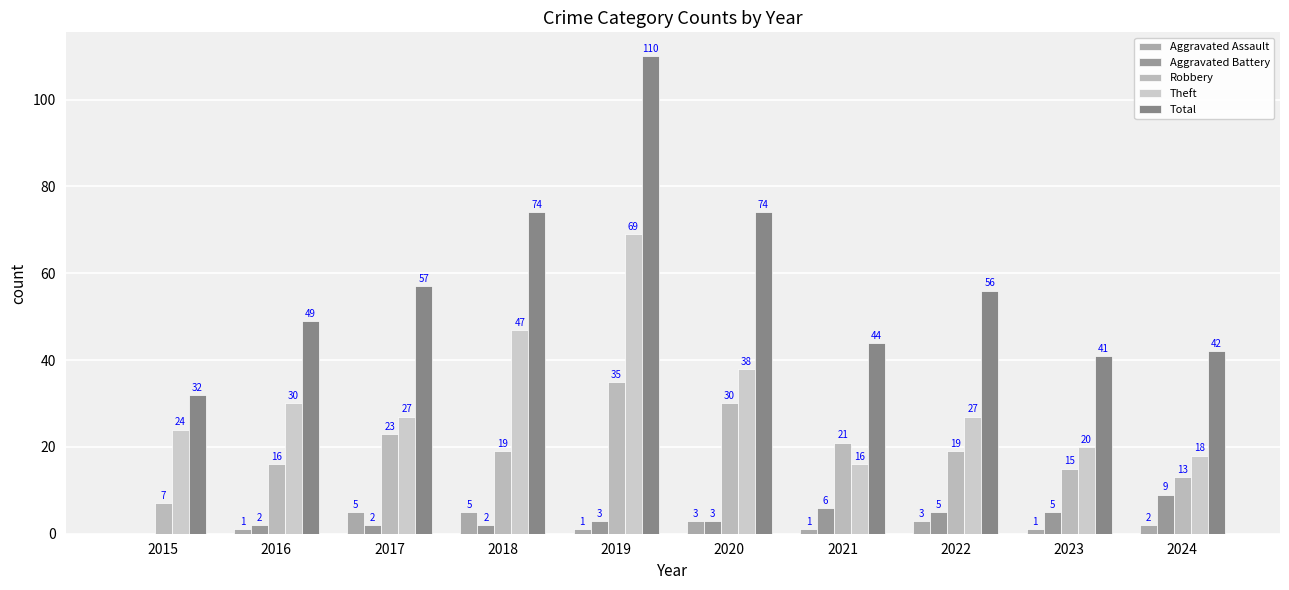

Reading right to left, what are all the values shown in this chart?

Aggravated Assault: 2024=2	2023=1	2022=3	2021=1	2020=3	2019=1	2018=5	2017=5	2016=1	2015=0
Aggravated Battery: 2024=9	2023=5	2022=5	2021=6	2020=3	2019=3	2018=2	2017=2	2016=2	2015=0
Robbery: 2024=13	2023=15	2022=19	2021=21	2020=30	2019=35	2018=19	2017=23	2016=16	2015=7
Theft: 2024=18	2023=20	2022=27	2021=16	2020=38	2019=69	2018=47	2017=27	2016=30	2015=24
Total: 2024=42	2023=41	2022=56	2021=44	2020=74	2019=110	2018=74	2017=57	2016=49	2015=32